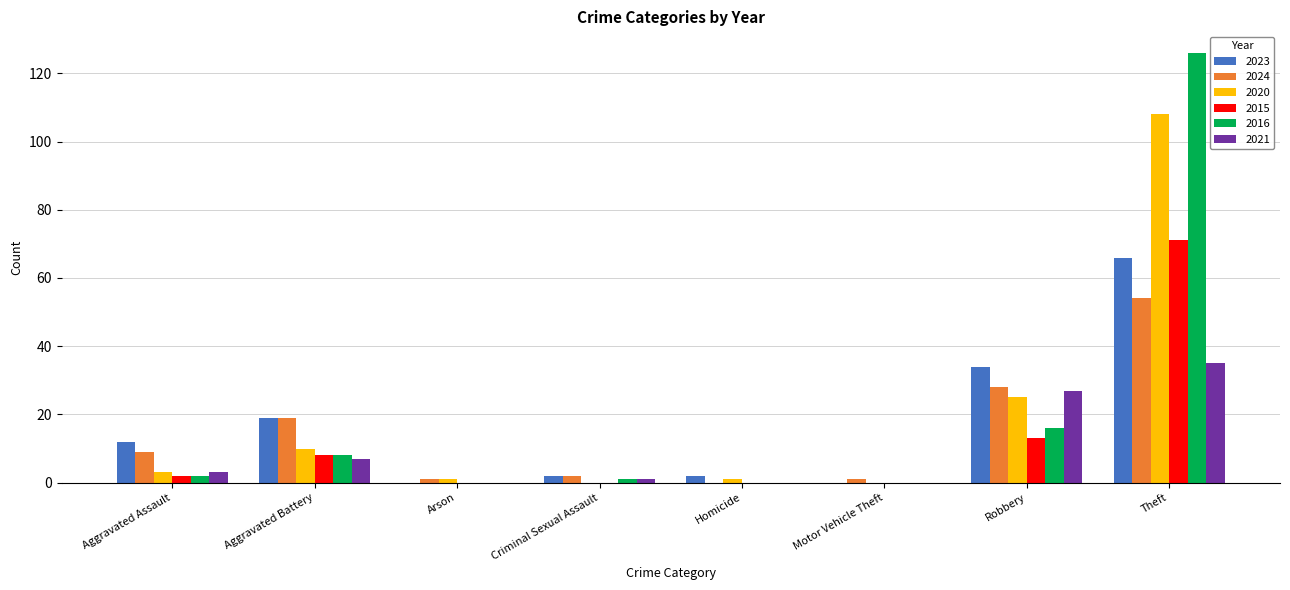

What is the sum of the 2021 values at Criminal Sexual Assault and Aggravated Assault?

4